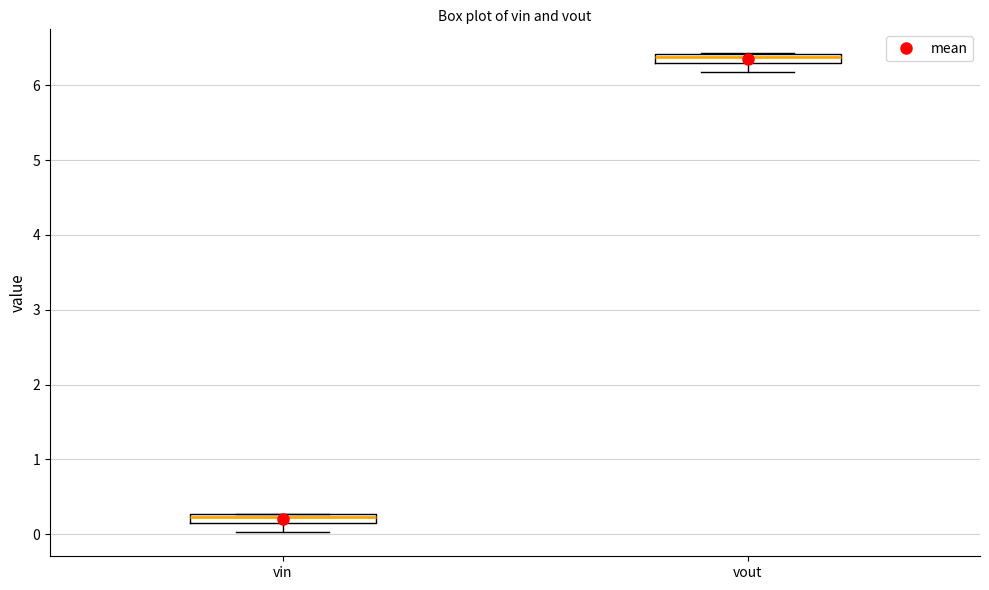

Where does the median line of the box for vin sit on the y-axis? The values are not printed on the chart, so give them approximately, as read against the axis.

0.2